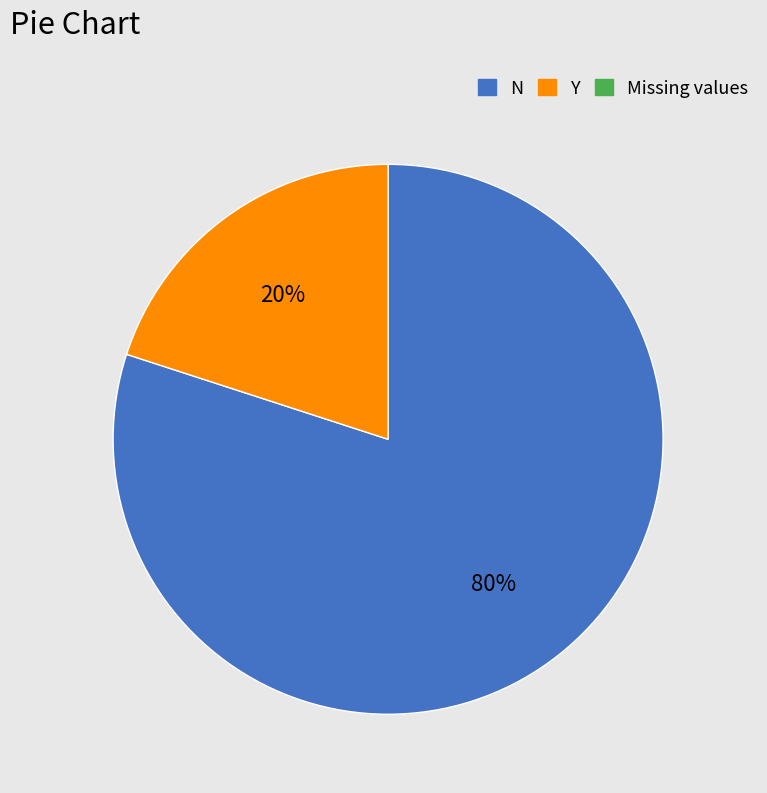

Does any single category account for the majority?

Yes